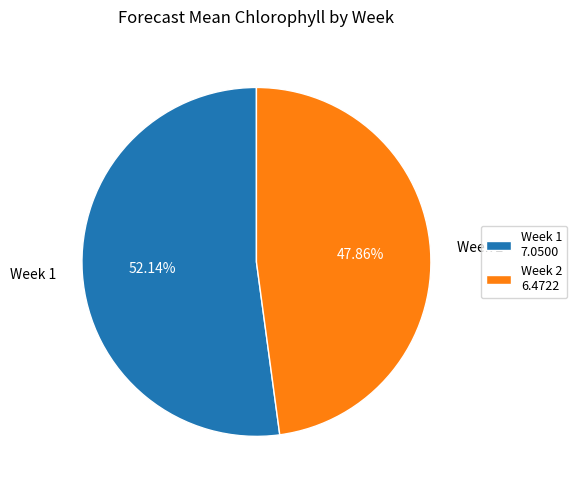

Which slice is the largest?

Week 1